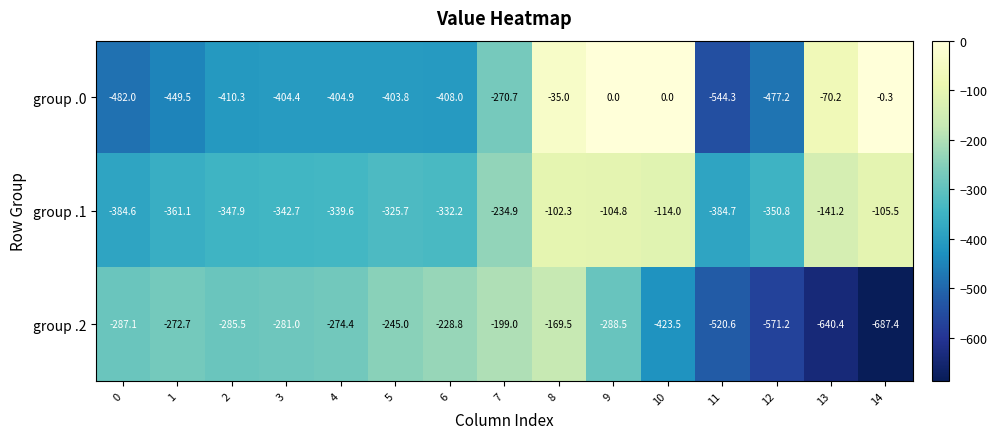

The group .0 series shows -404.4 at 3. True or false?

True